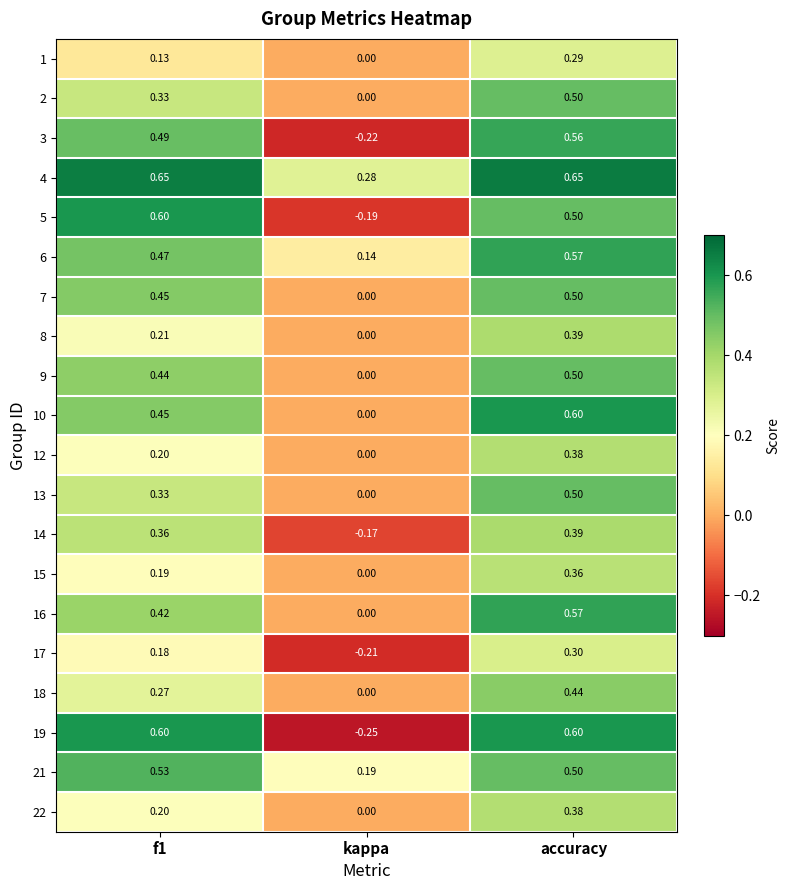

At which category is the sum across all series the highest?

accuracy